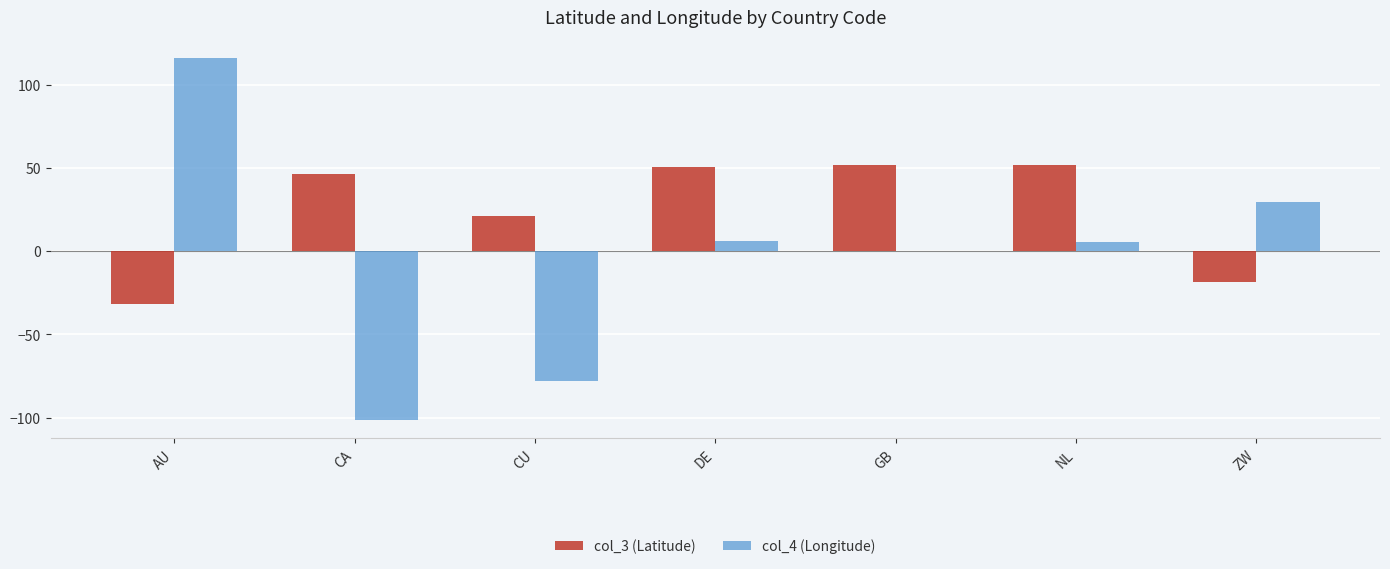

Is it true that col_4 (Longitude) equals -101.6 at CA?

True